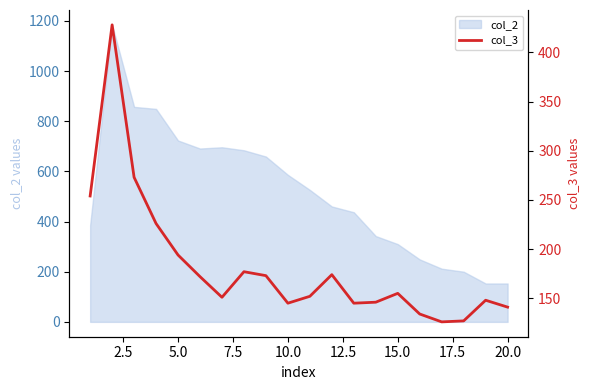

The value of col_2 at 15.0 is 310. True or false?

True